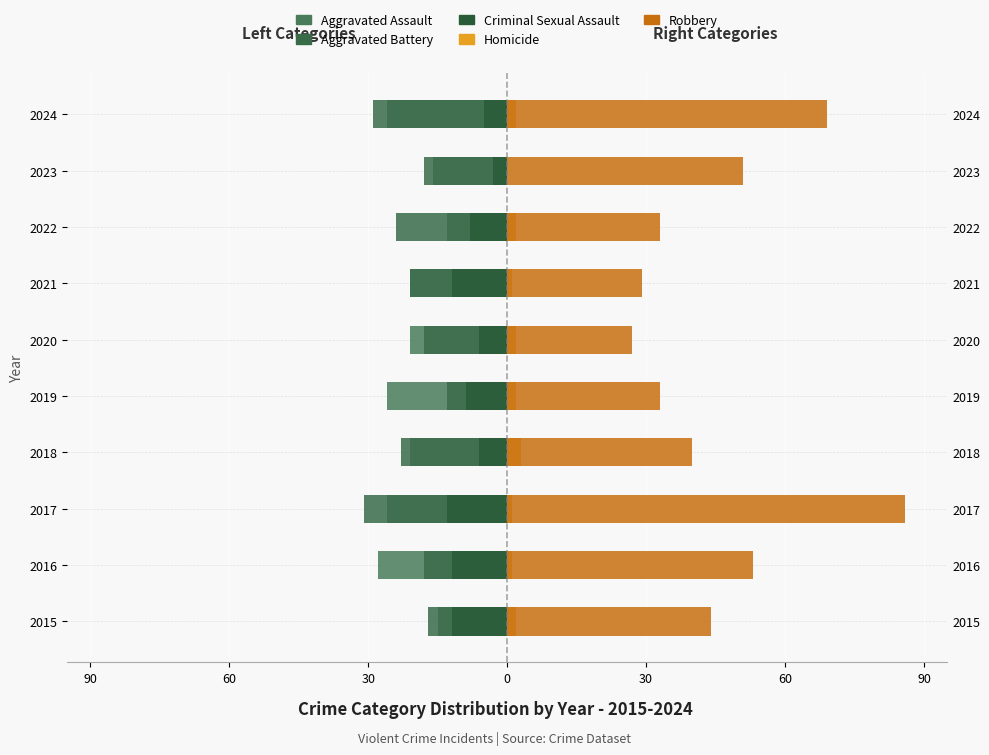

How many values in the Robbery series are below 44?

5